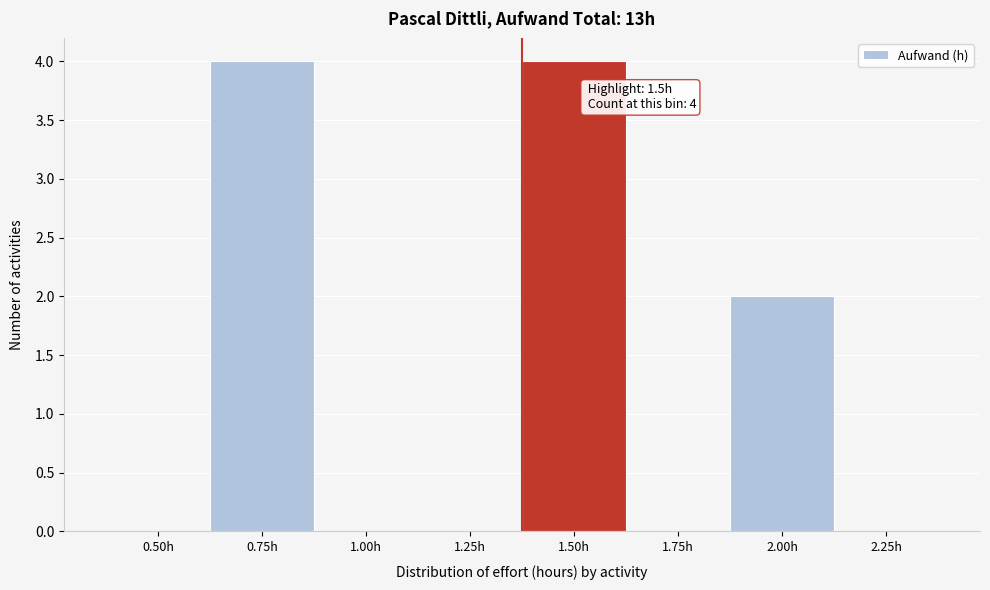

Reading left to right, extract all data points from this chart.

0.50h=0	0.75h=4	1.00h=0	1.25h=0	1.50h=4	1.75h=0	2.00h=2	2.25h=0